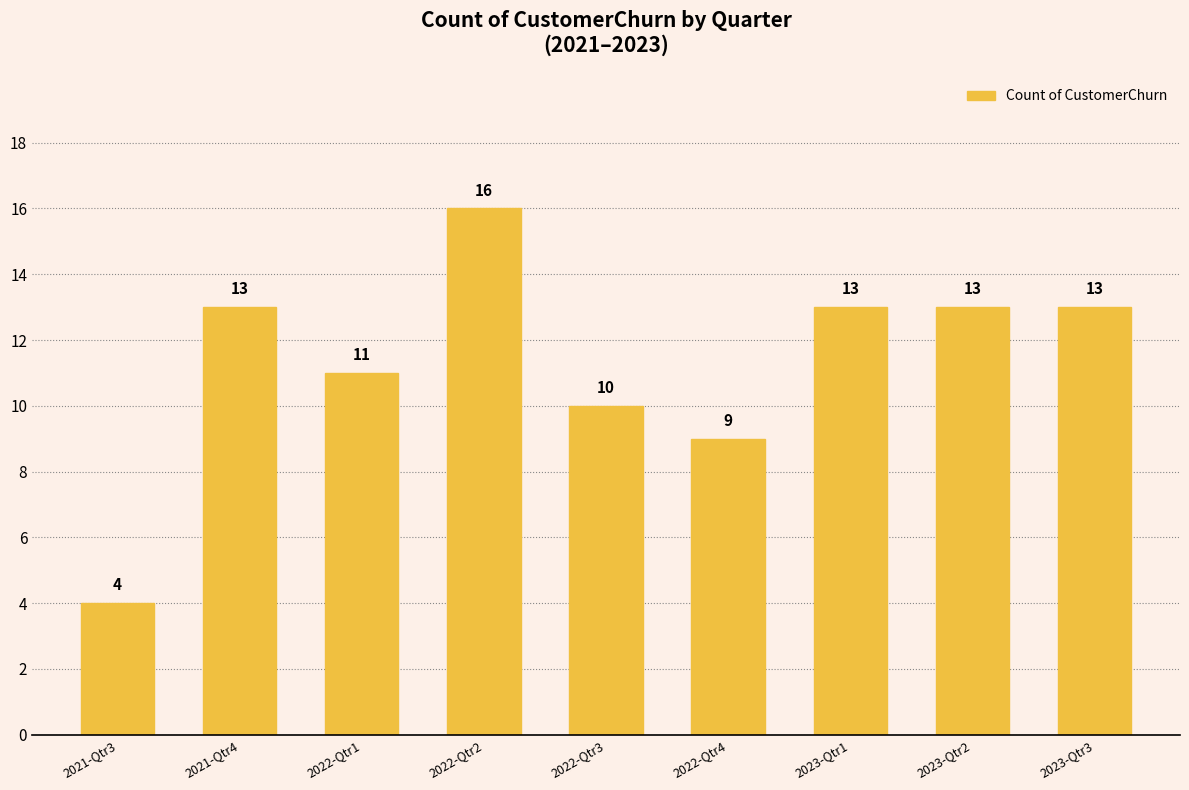

Is it true that the value at 2023-Qtr2 is 13?

True